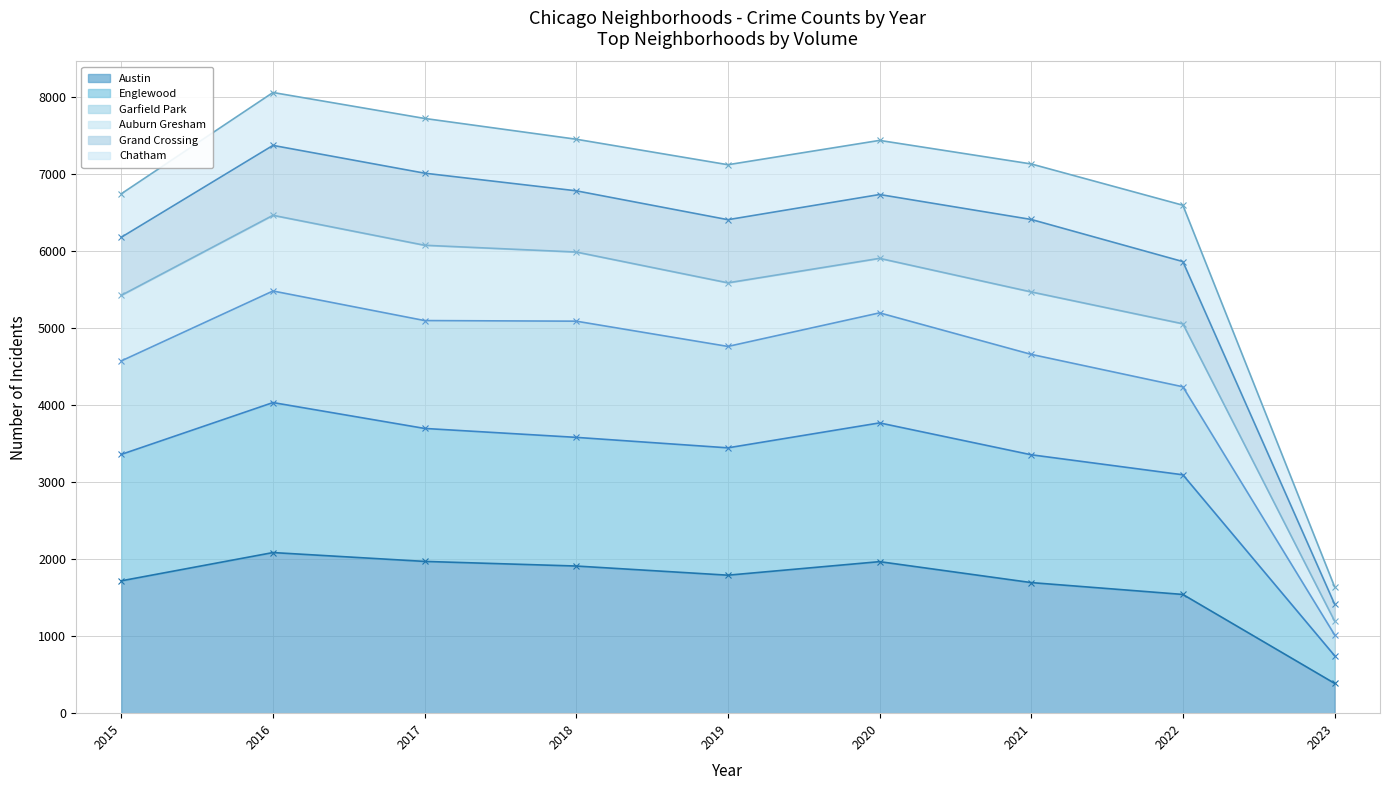

What is the minimum value shown in the chart?

388